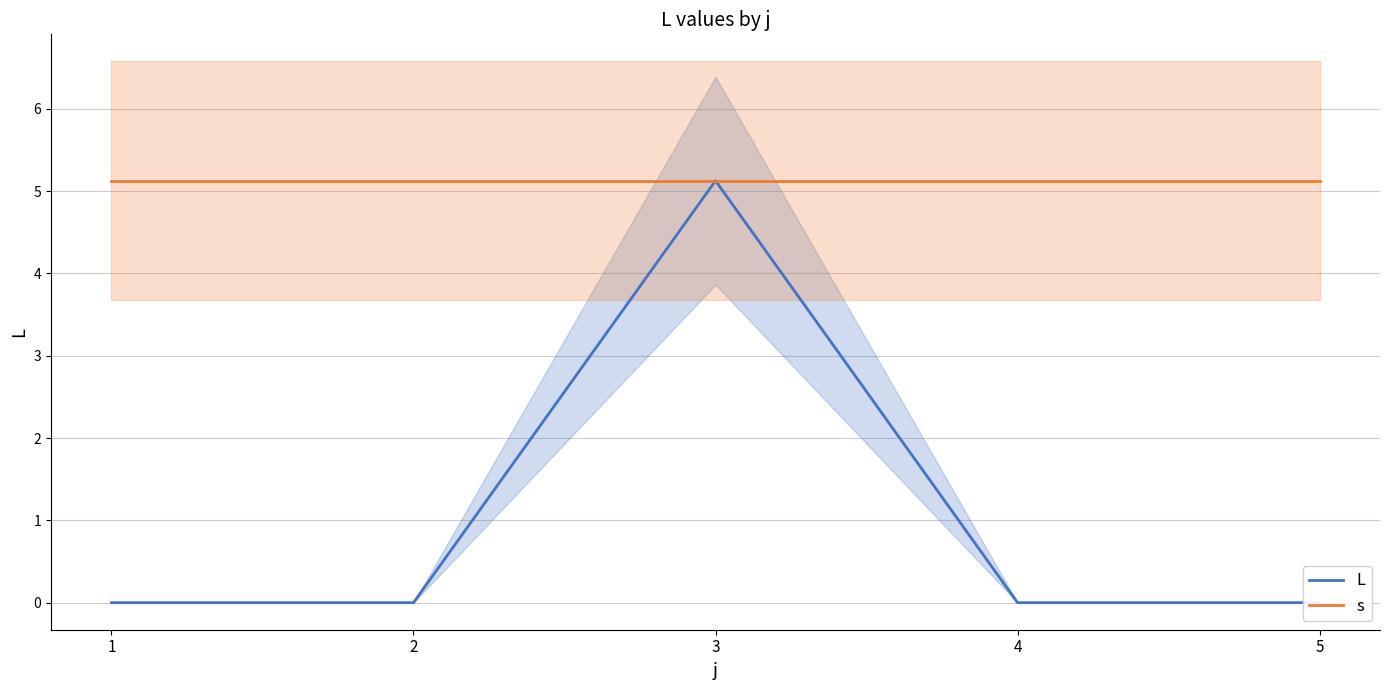

Between 3 and 5, which series saw the biggest shift?

L